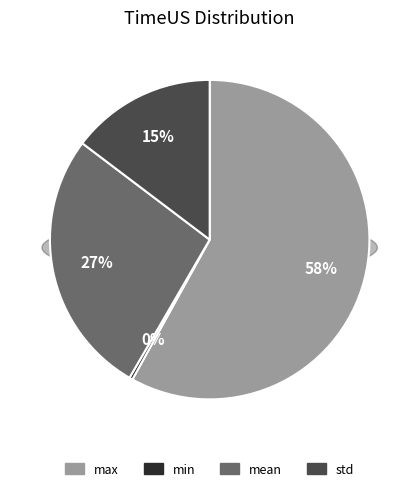

What is the change in value from mean to std?

-232162016.9